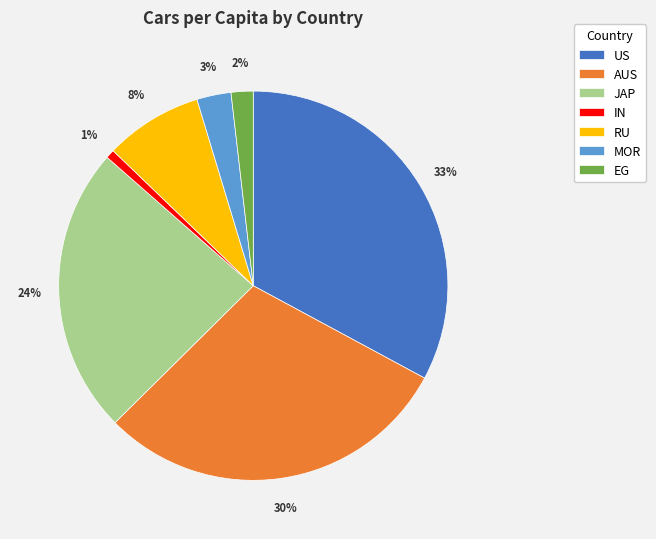

To the nearest percent, what is the difference between the largest and smallest slice percentages?

32%